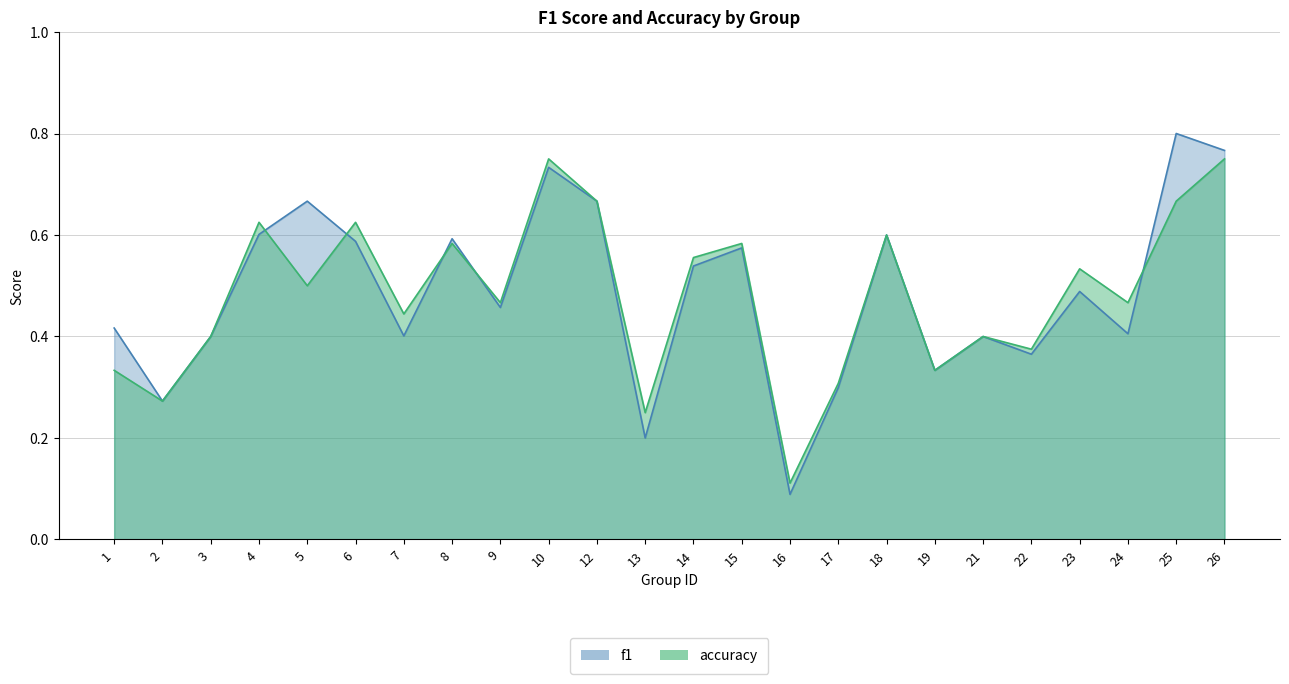

Which series has the widest spread of values?

f1